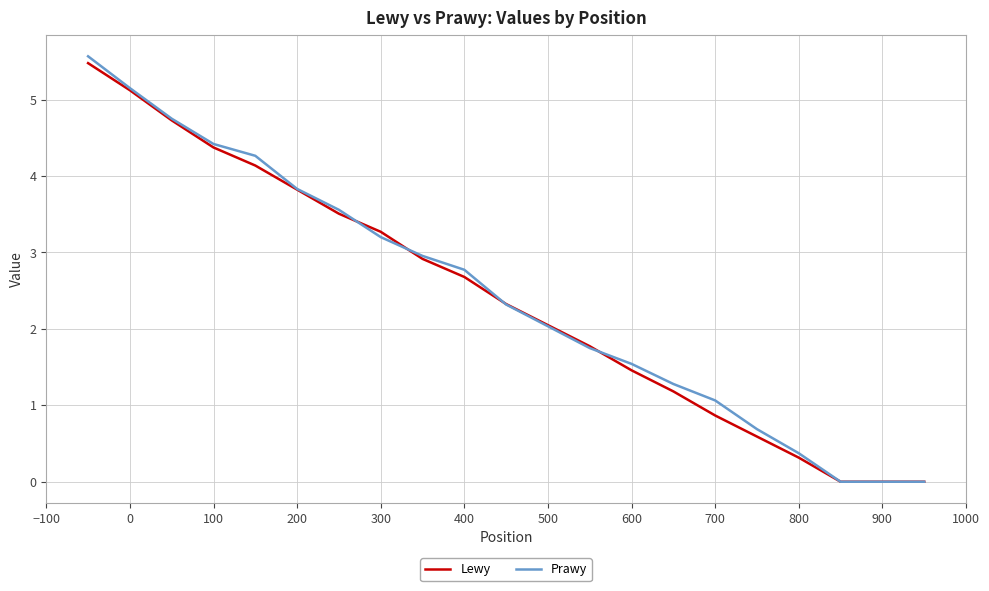

Is it true that Prawy equals 2.6 at 16?

False